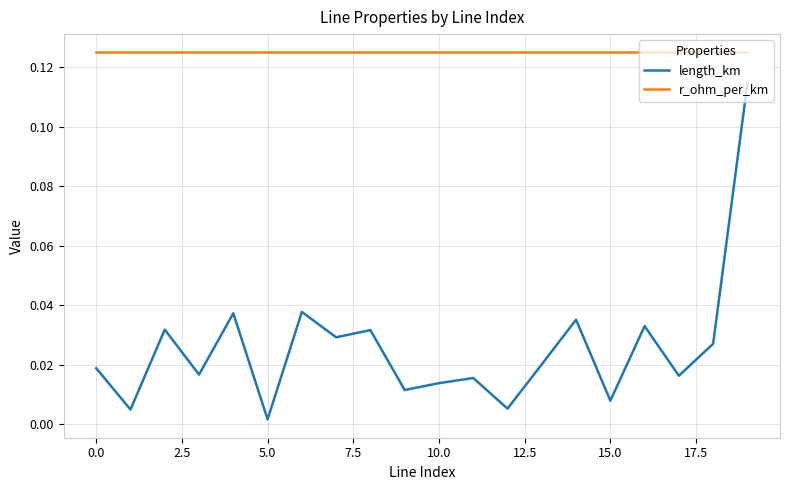

Rank the series by their average value, from lowest to highest.

length_km, r_ohm_per_km